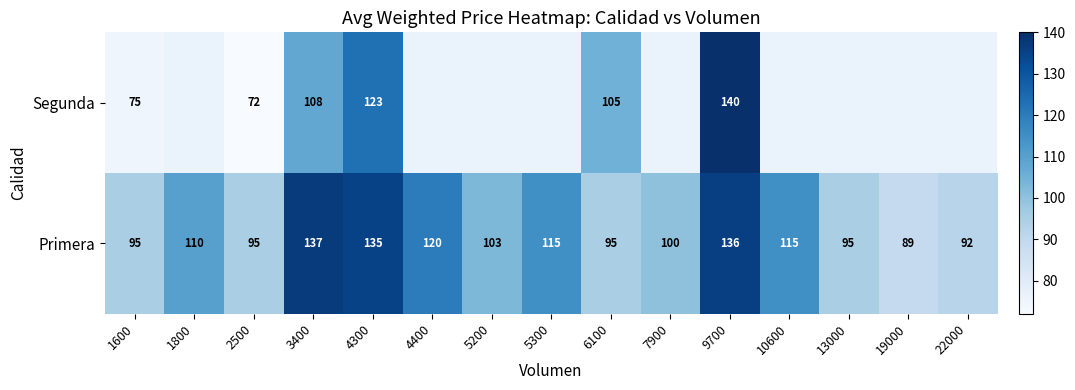

What is the difference between the highest and lowest values at 3400?

29